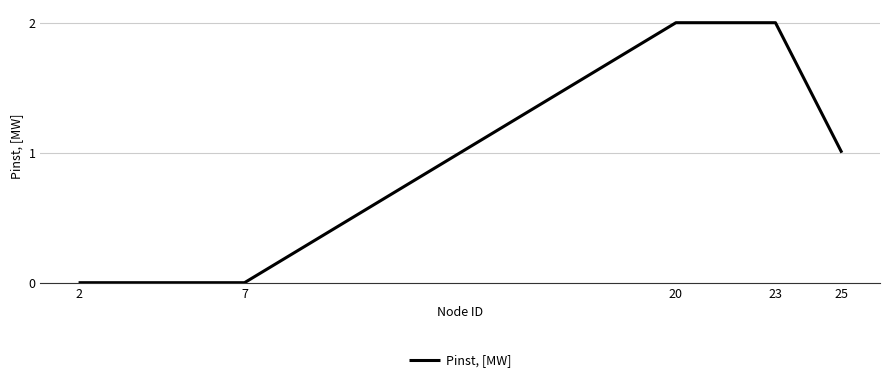

At which label is the value closest to 1?

25